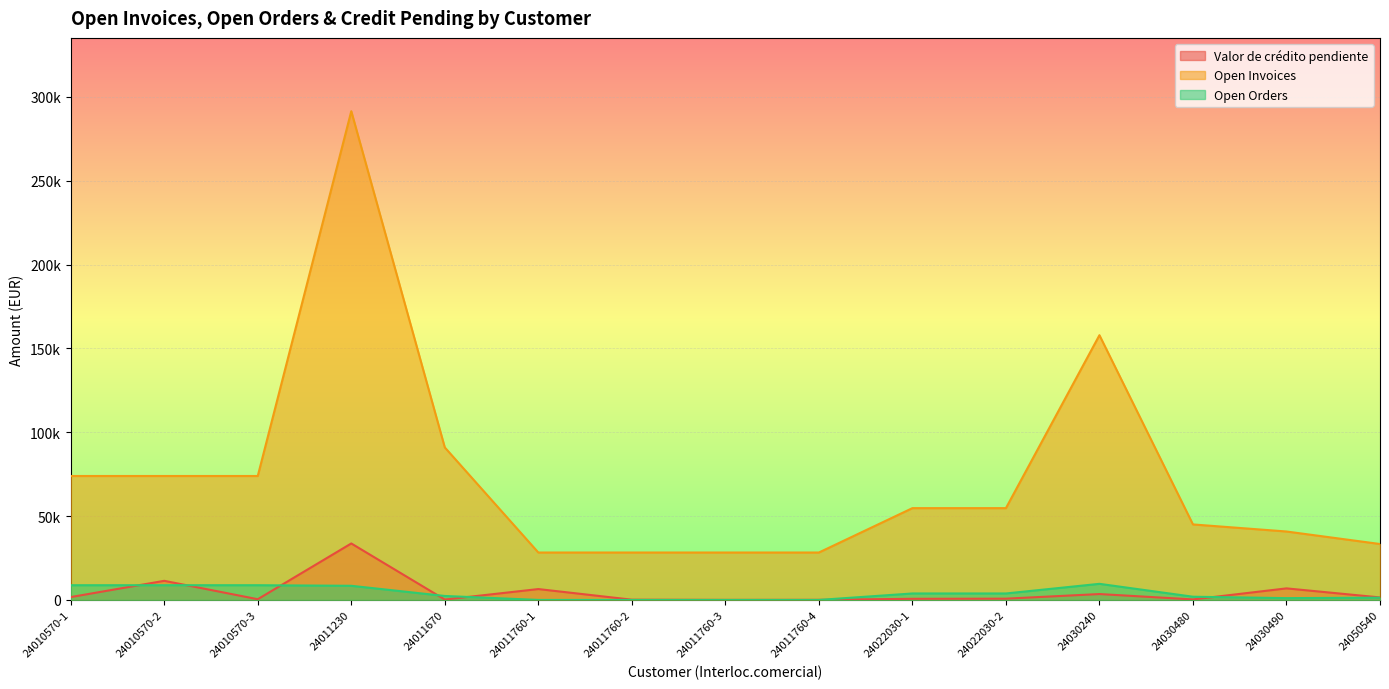

True or false: Open Invoices and Open Orders intersect in this chart.

False